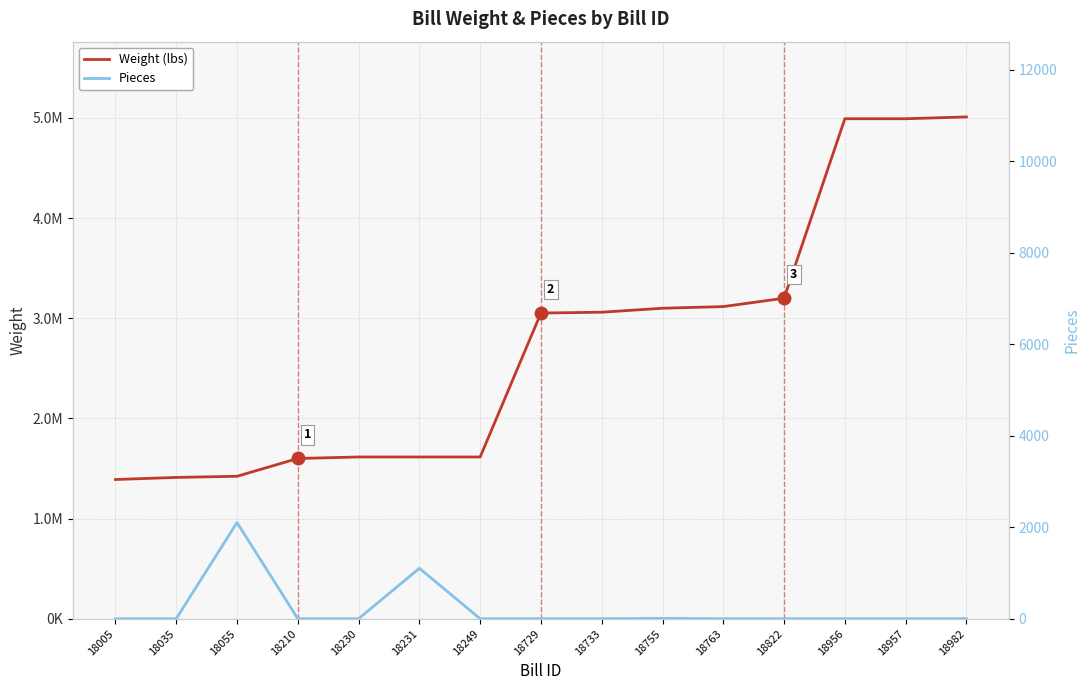

What are all the series names shown in the legend?

Weight (lbs), Pieces